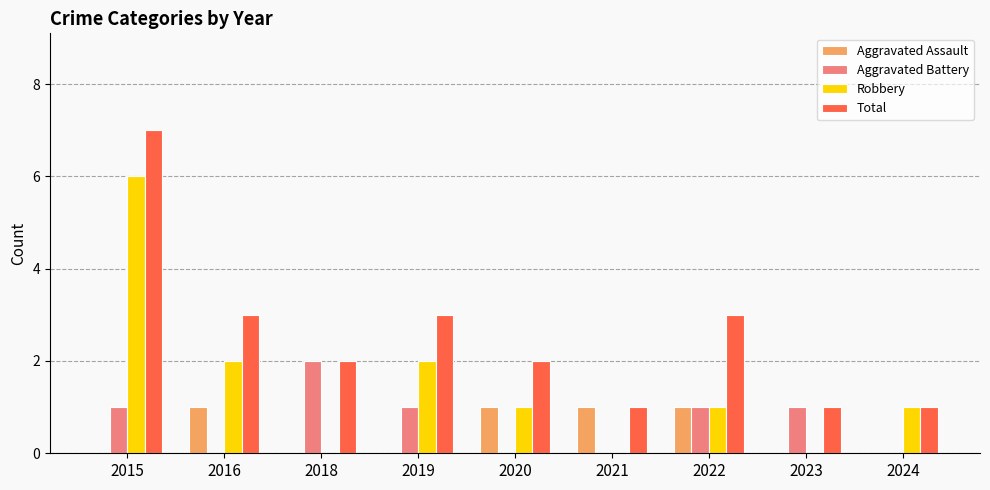

What is the spread (max minus min) of values at 2023?

1